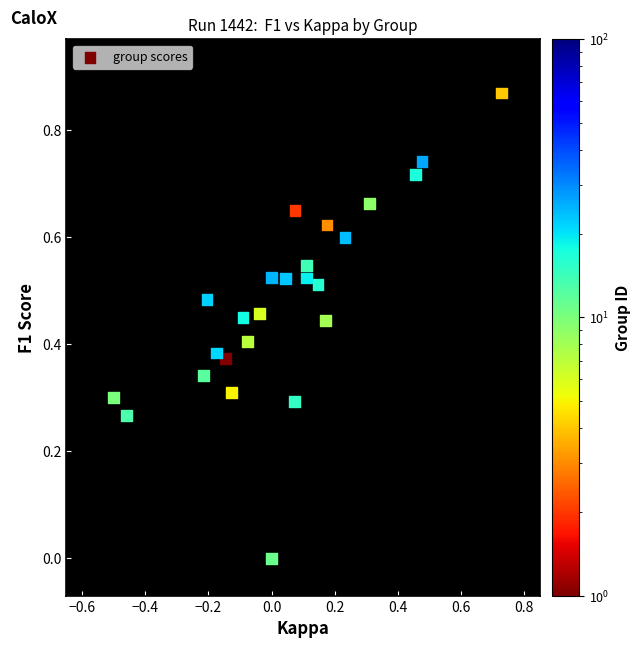

What is the range of X values (max minus min)?

1.2